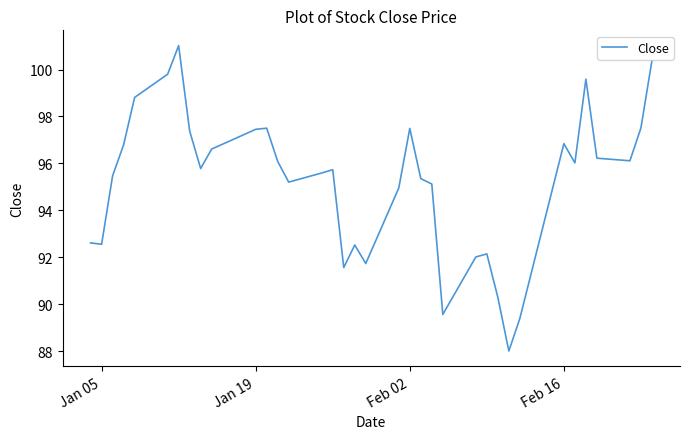

What is the maximum value shown in the chart?

101.0